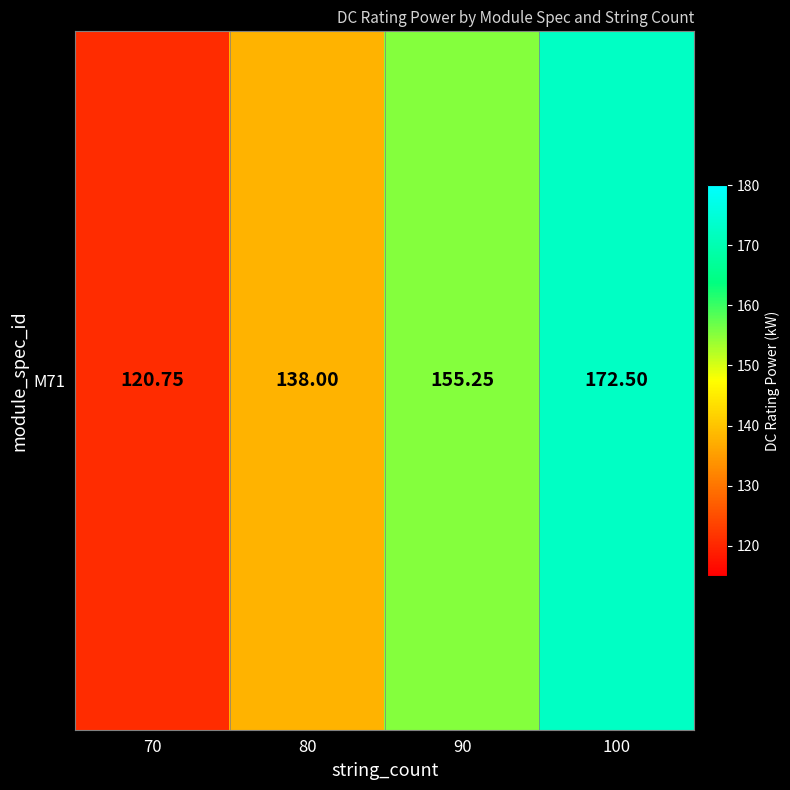

Approximately how many times larger is the value at 70 compared to 80?

0.9